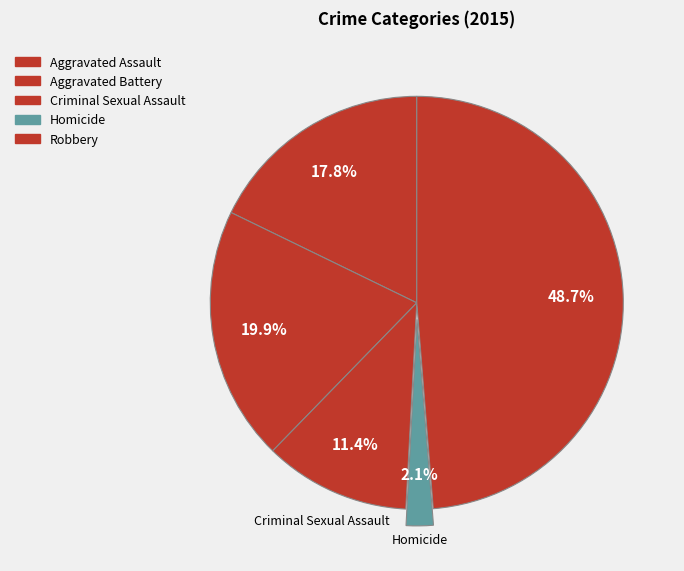

To the nearest percent, what is the average slice percentage?

20%